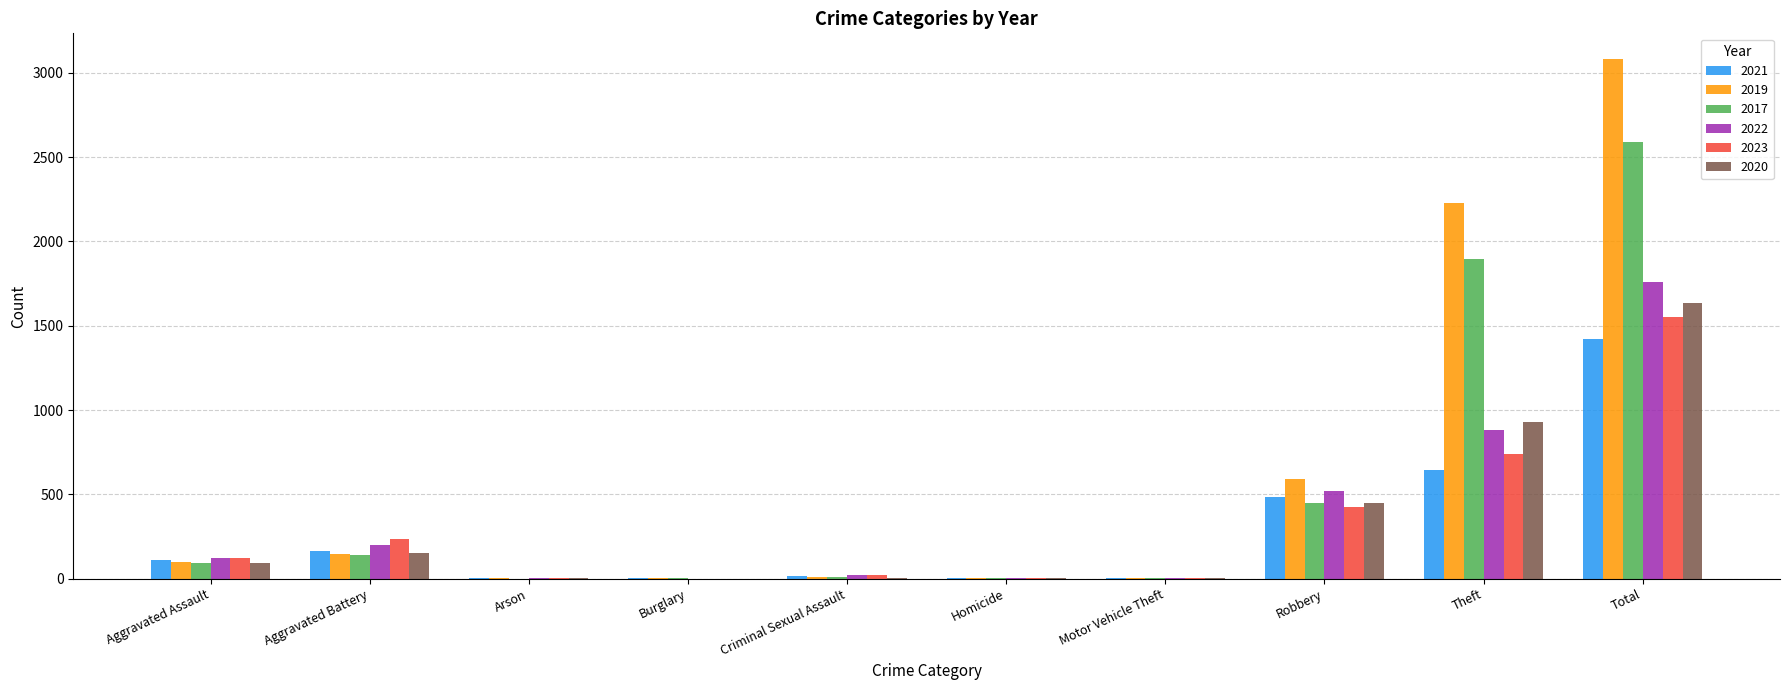

What are all the series names shown in the legend?

2021, 2019, 2017, 2022, 2023, 2020